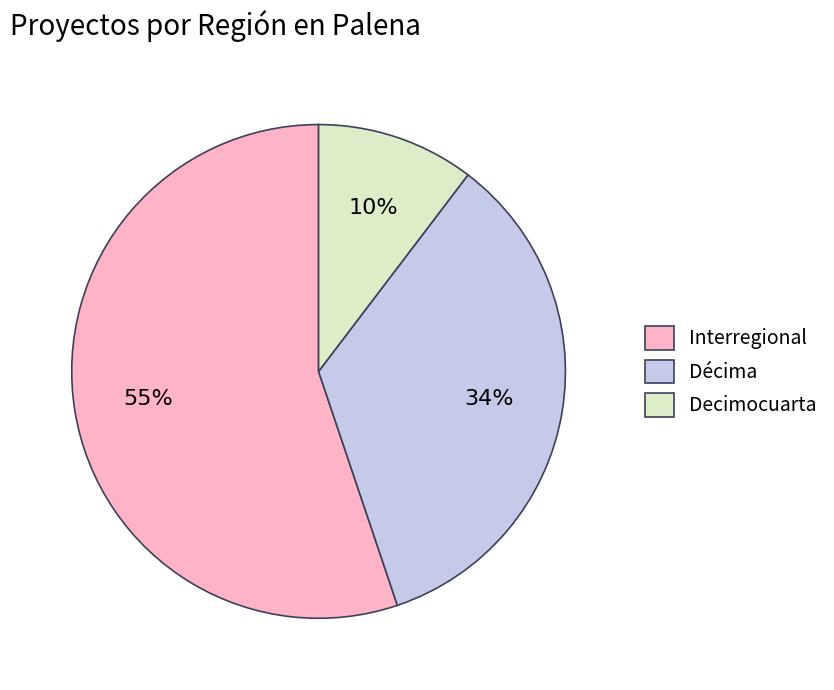

Combined, do Décima and Interregional account for over 50%?

Yes